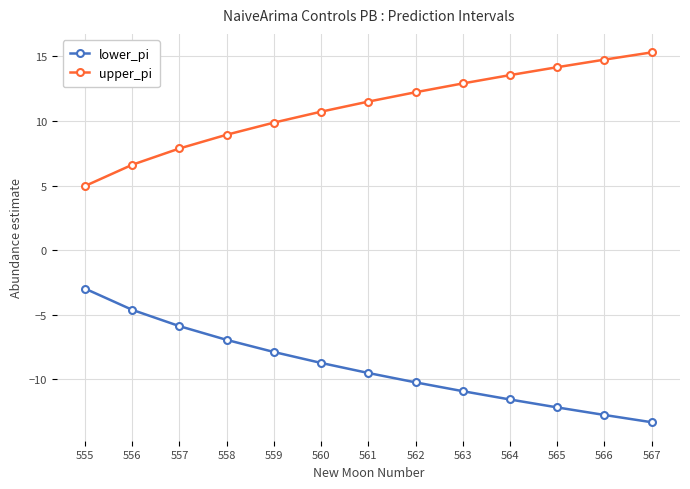

Reading left to right, extract all data points from this chart.

lower_pi: 555=-3.0	556=-4.6	557=-5.9	558=-6.9	559=-7.9	560=-8.7	561=-9.5	562=-10.2	563=-10.9	564=-11.6	565=-12.2	566=-12.8	567=-13.3
upper_pi: 555=5.0	556=6.6	557=7.9	558=8.9	559=9.9	560=10.7	561=11.5	562=12.2	563=12.9	564=13.6	565=14.2	566=14.8	567=15.3